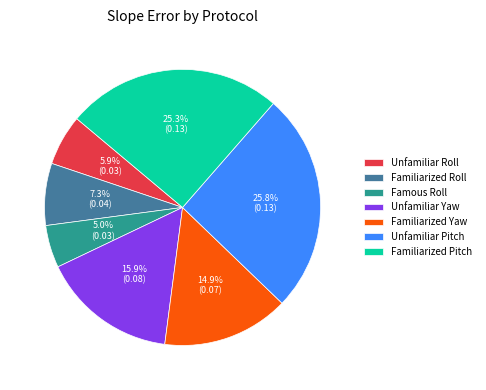

To the nearest percent, what is the difference between the Unfamiliar Pitch and Famous Roll slice percentages?

21%